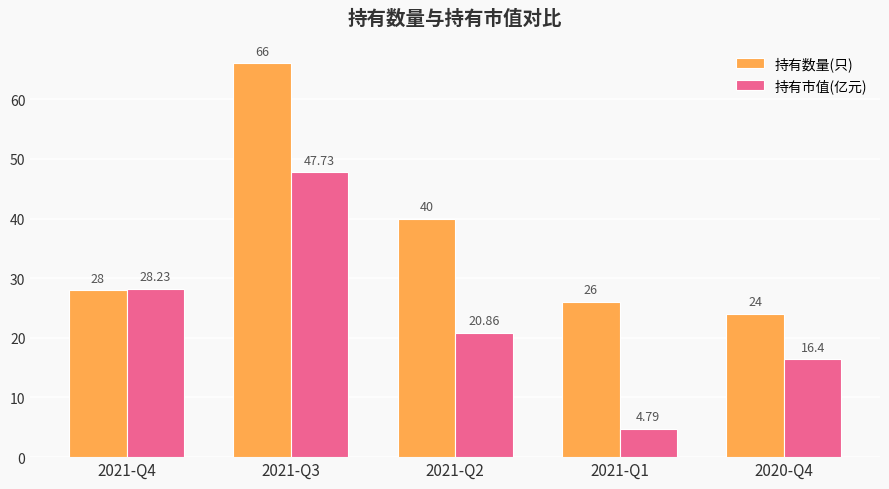

What is the sum of the 持有市值(亿元) values at 2021-Q2 and 2020-Q4?

37.3